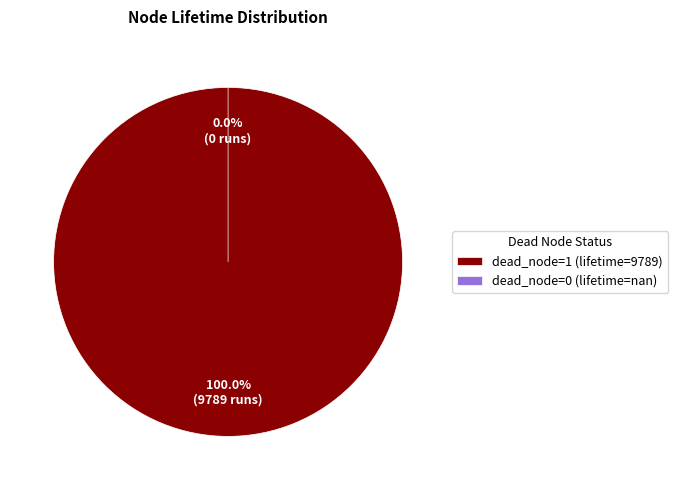

Is dead_node=0 (lifetime=nan) the majority of the pie?

No